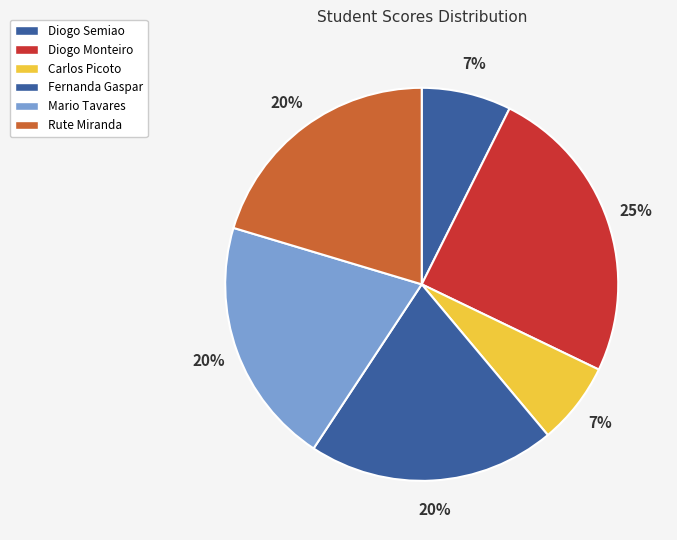

True or false: Fernanda Gaspar accounts for 20% of the total.

True